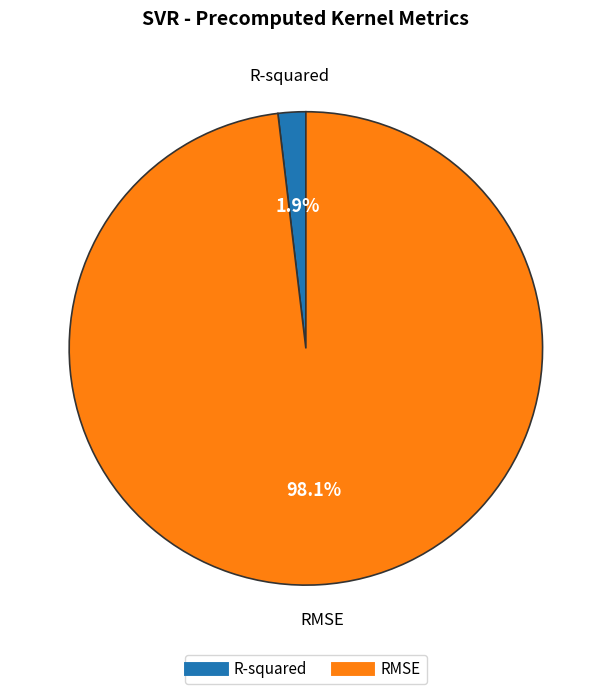

To the nearest percent, what is the difference between the largest and smallest slice percentages?

96%